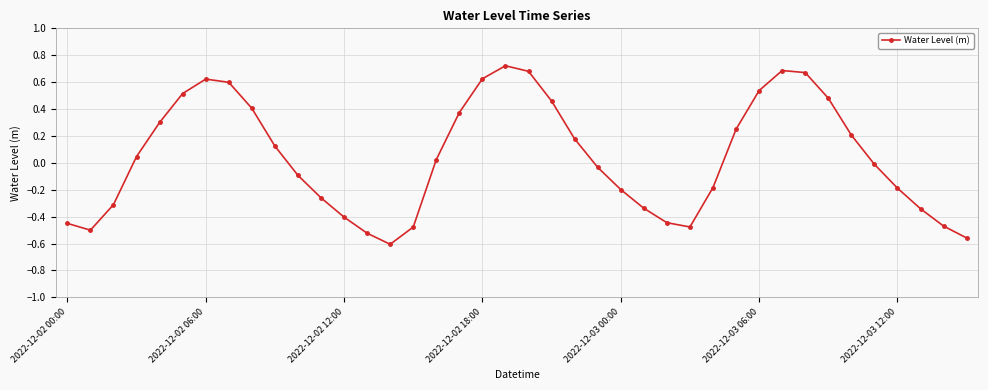

How many interior local valleys (lower than both neighbors) does the data have?

3